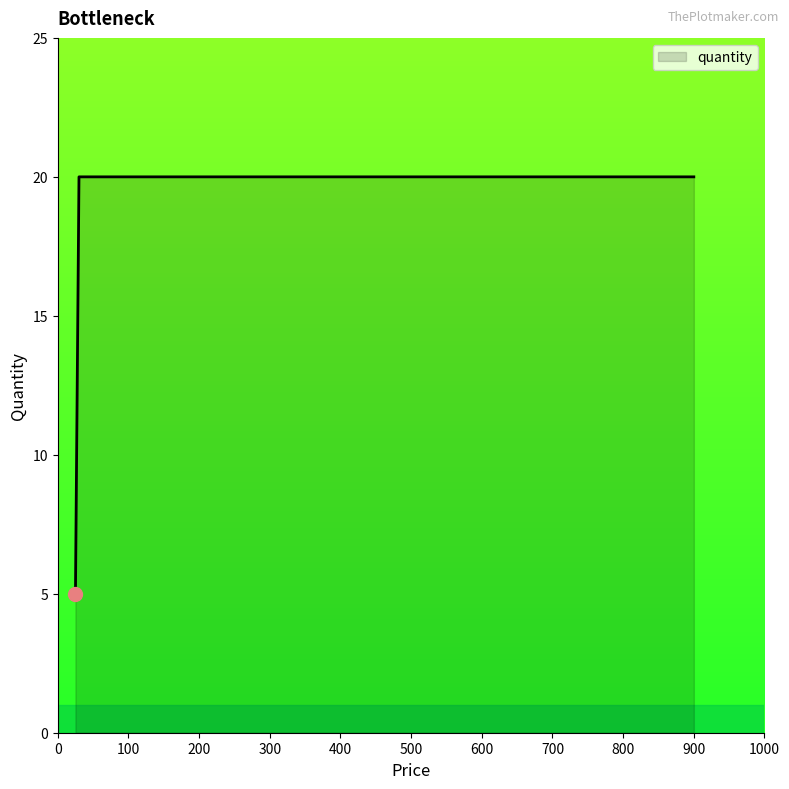

What is the sum of all values?

85